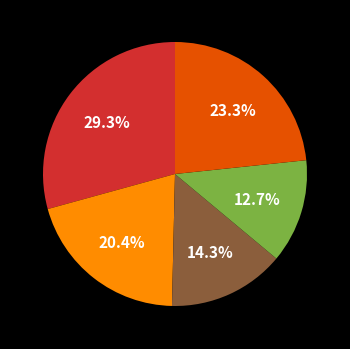

Does any single category account for the majority?

No